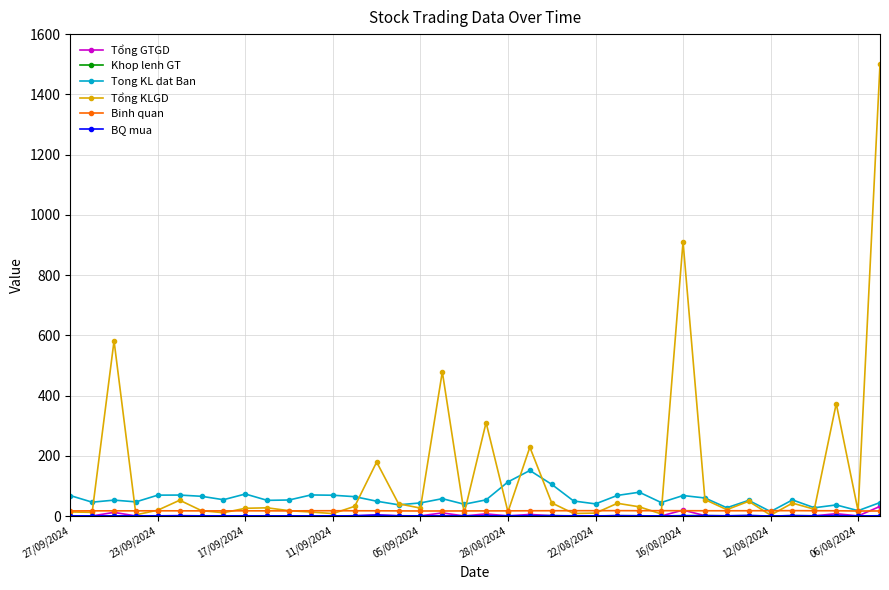

What is the value of the Tong KL dat Ban point at the 1st from the left?

67.9